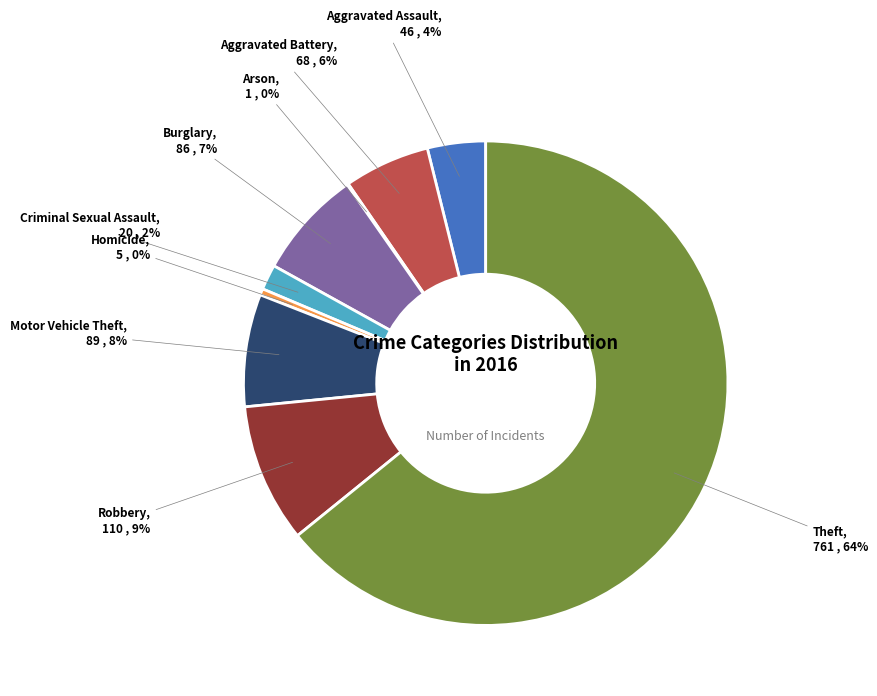

Which slice is the largest?

Theft